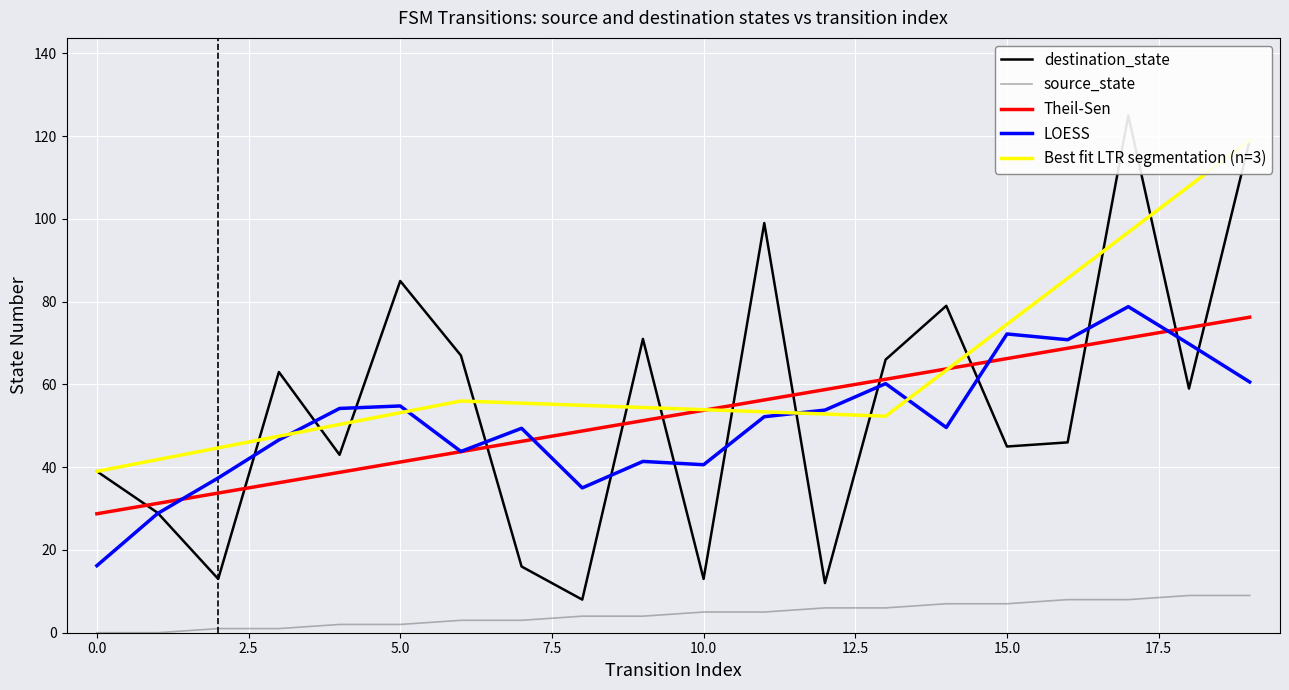

Which series has the largest total across all categories?

destination_state